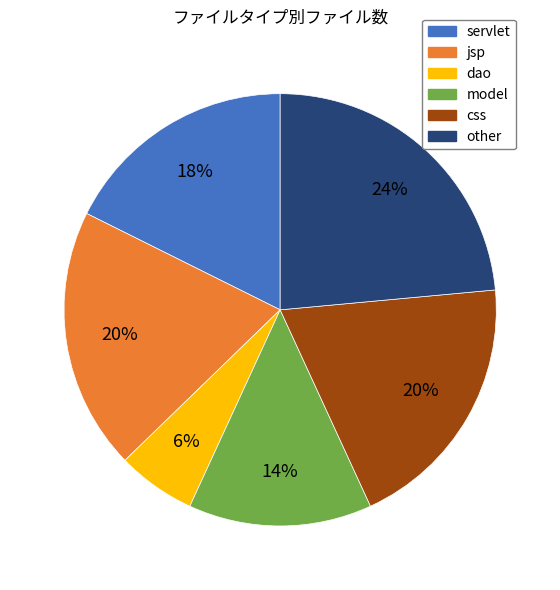

Is the sum of model and dao greater than half?

No